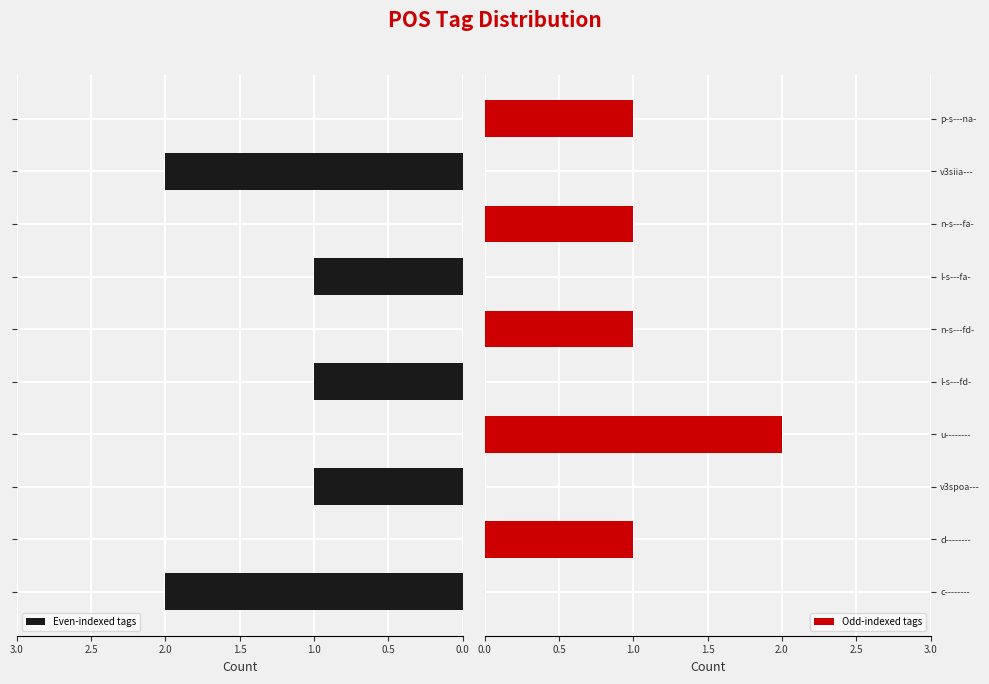

List the series in order of their overall mean, highest first.

Even-indexed tags, Odd-indexed tags